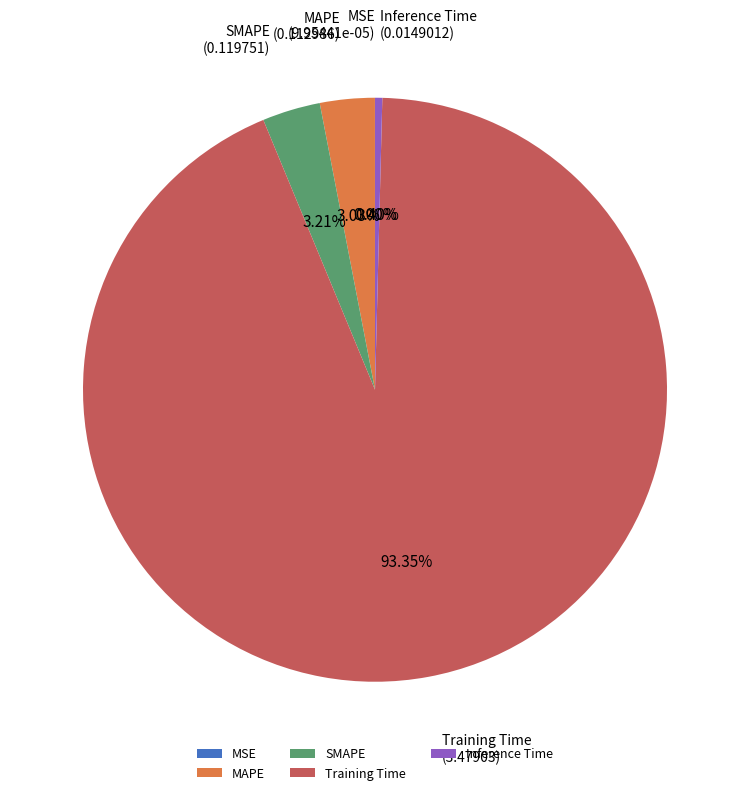

Does Training Time account for over 50% of the chart?

Yes